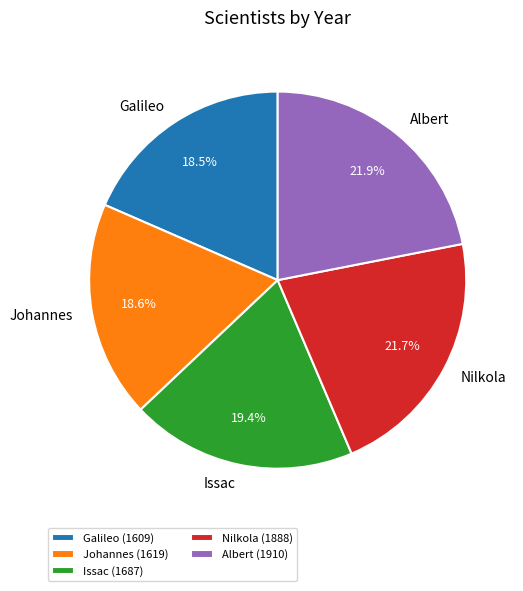

To the nearest percent, what is the difference between the Johannes and Nilkola slice percentages?

3%